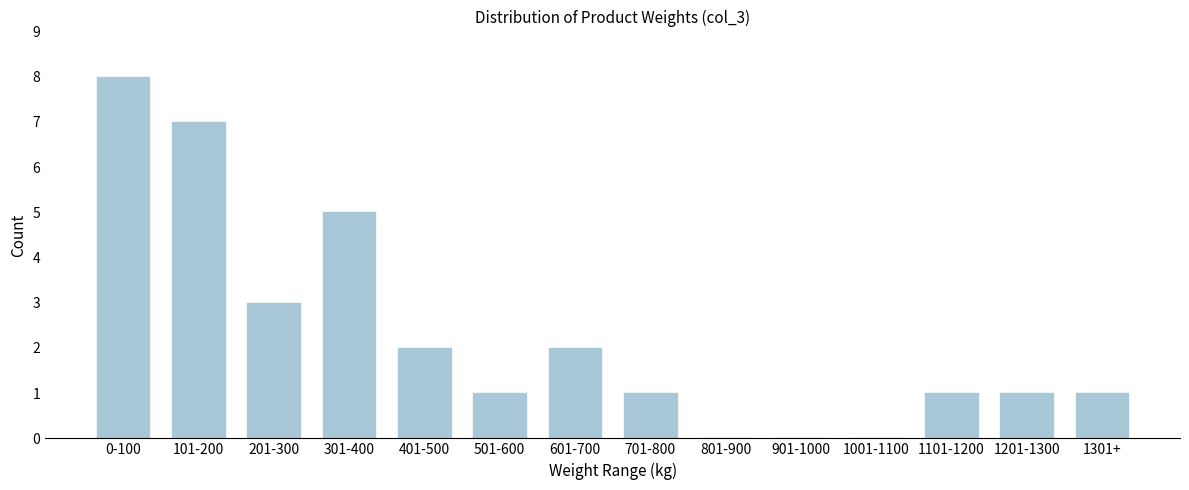

Reading left to right, what are all the values shown in this chart?

0-100=8	101-200=7	201-300=3	301-400=5	401-500=2	501-600=1	601-700=2	701-800=1	801-900=0	901-1000=0	1001-1100=0	1101-1200=1	1201-1300=1	1301+=1